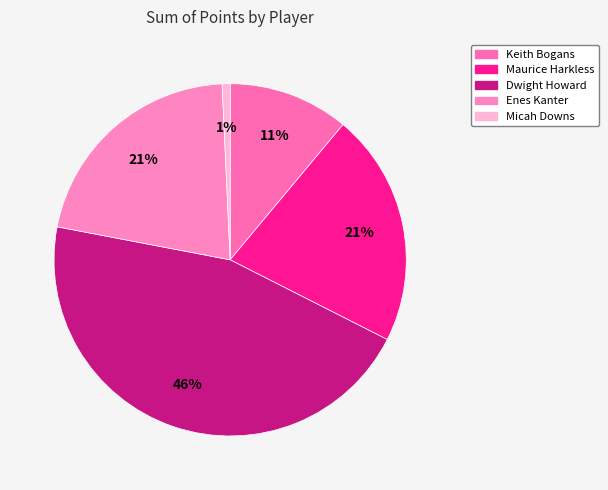

Count the number of slices in the pie.

5